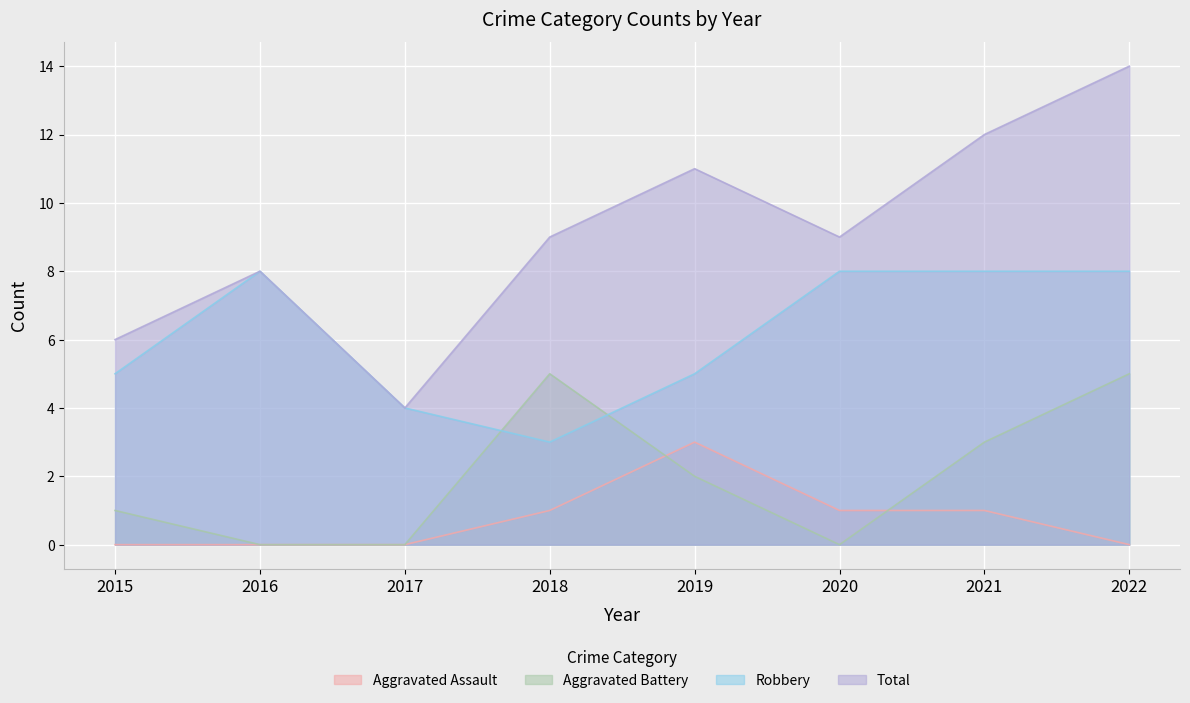

Does the chart display data point markers on the line(s)?

No